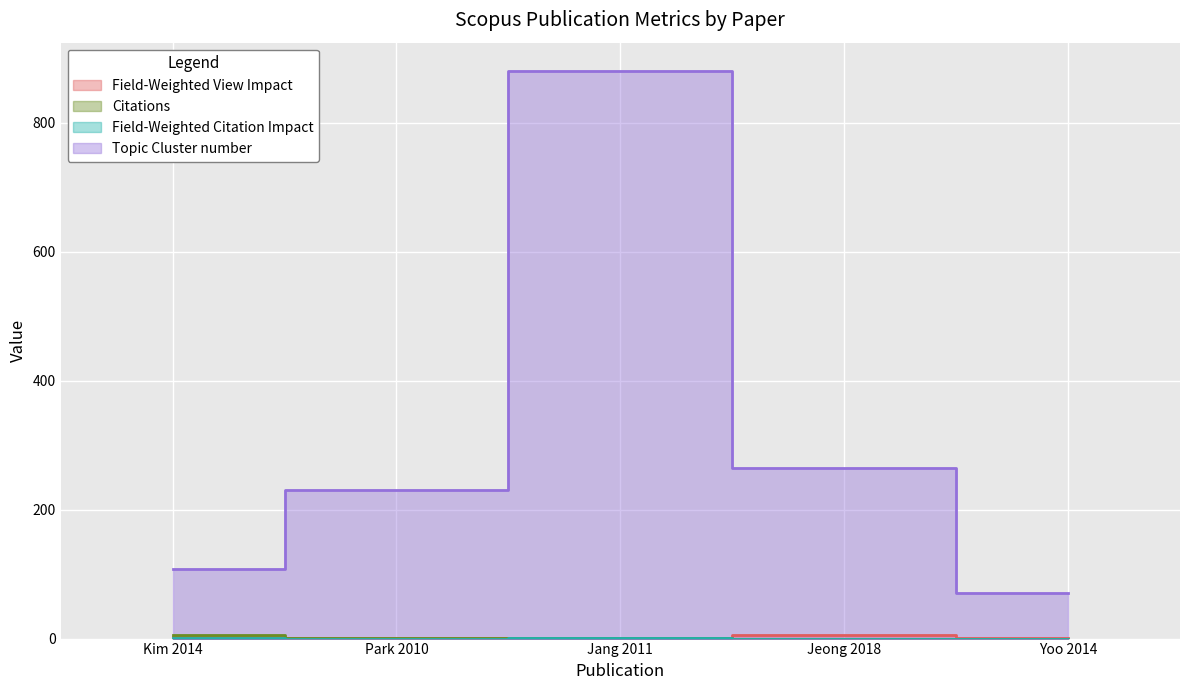

What is the total value across all series at Park 2010?

232.9